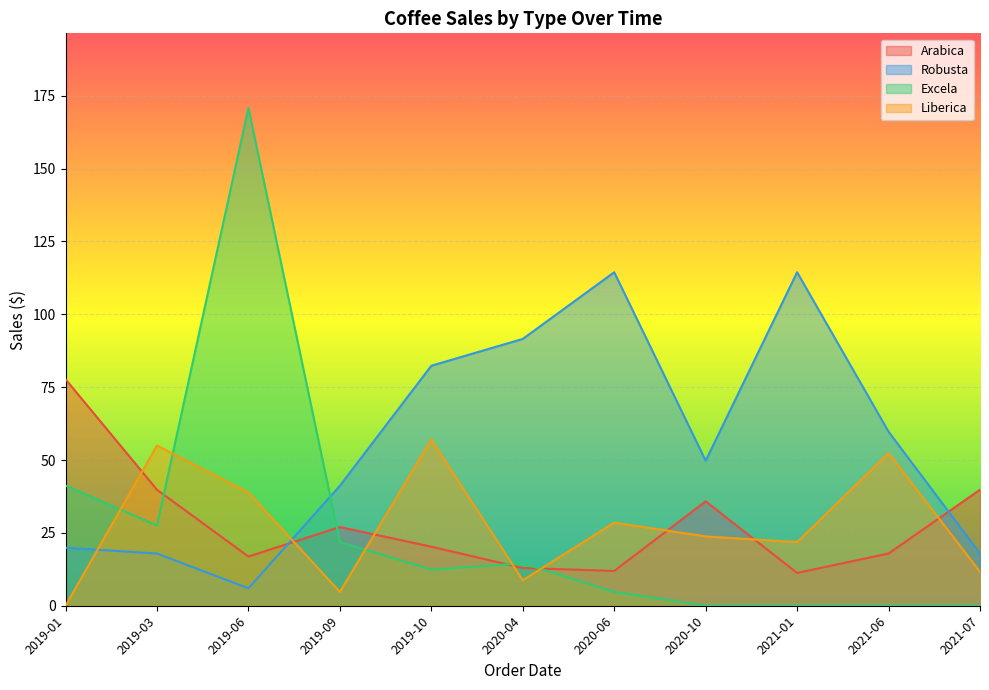

The value of Arabica at 2021-07 is 14.0. True or false?

False